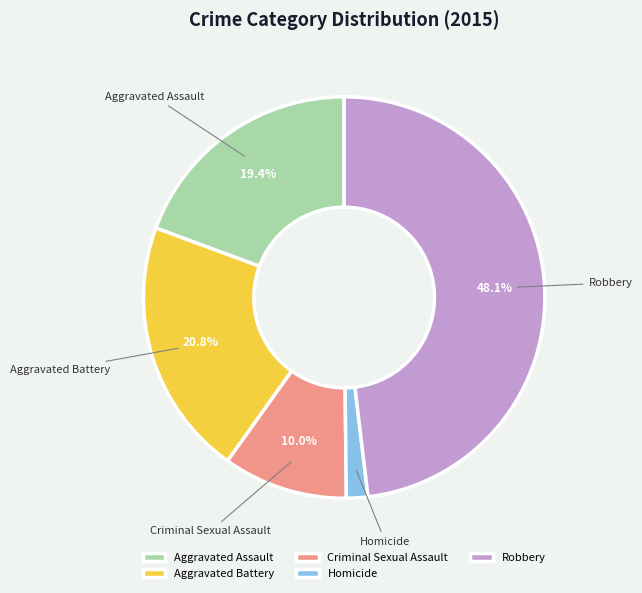

Combined, what portion of the pie is Criminal Sexual Assault and Robbery?

58.1%